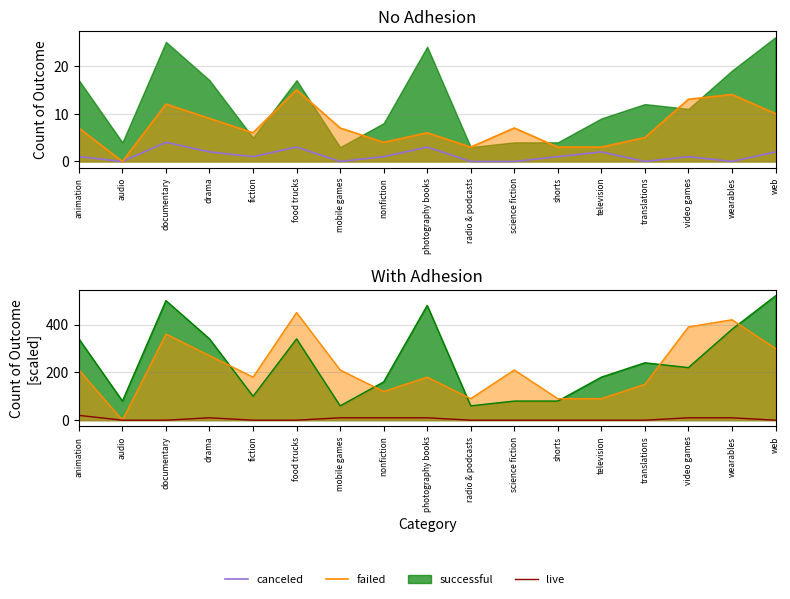

How many distinct data groups are displayed?

3